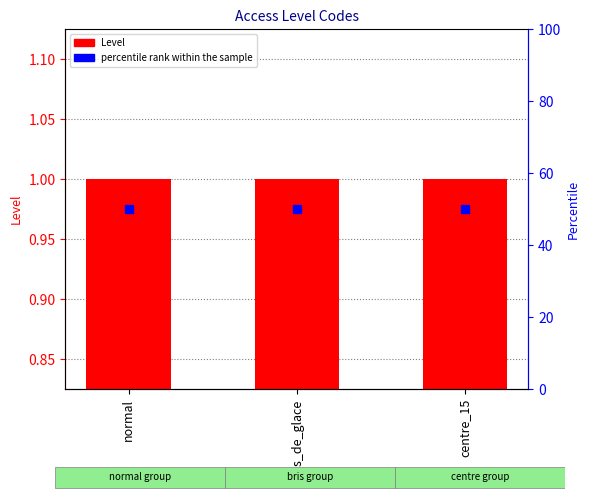

What is the total value across all series at bris_de_glace?

51